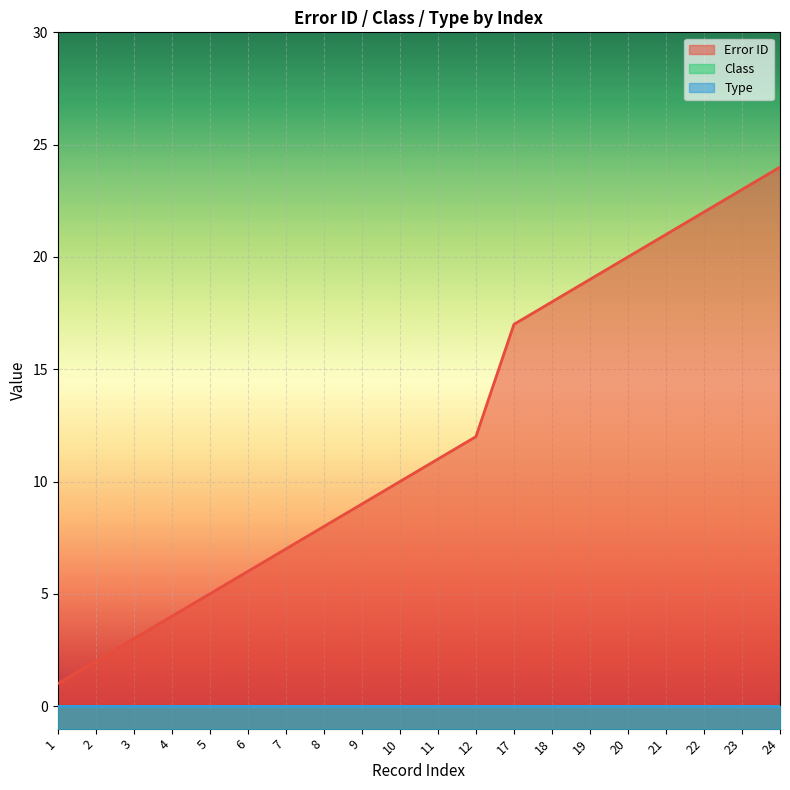

Reading left to right, what are all the values shown in this chart?

Error ID: 1=1	2=2	3=3	4=4	5=5	6=6	7=7	8=8	9=9	10=10	11=11	12=12	17=17	18=18	19=19	20=20	21=21	22=22	23=23	24=24
Class: 1=0	2=0	3=0	4=0	5=0	6=0	7=0	8=0	9=0	10=0	11=0	12=0	17=0	18=0	19=0	20=0	21=0	22=0	23=0	24=0
Type: 1=0	2=0	3=0	4=0	5=0	6=0	7=0	8=0	9=0	10=0	11=0	12=0	17=0	18=0	19=0	20=0	21=0	22=0	23=0	24=0